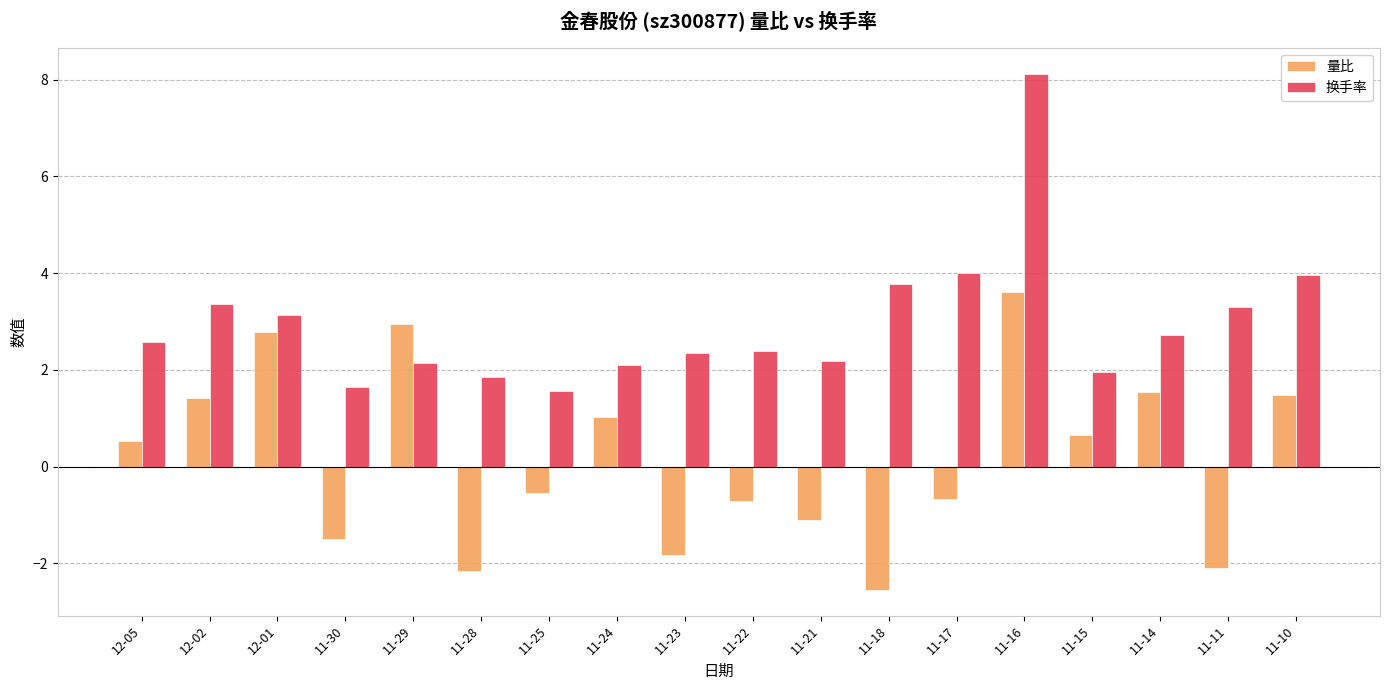

Is the value of 换手率 at 11-22 greater than the value of 量比 at 11-10?

Yes